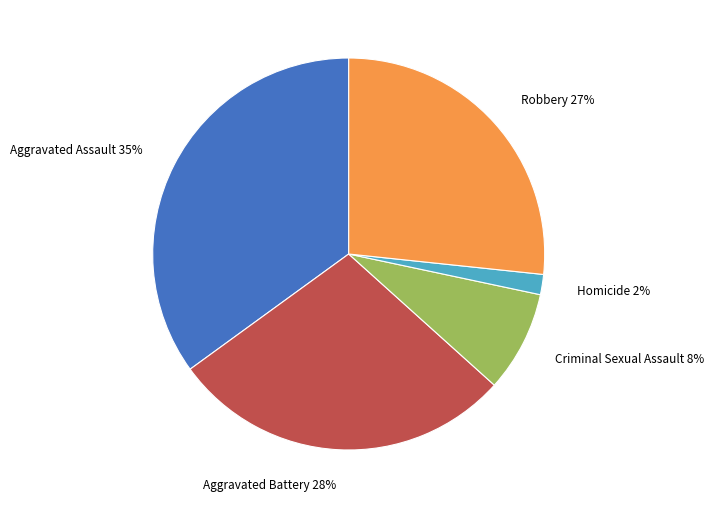

What percentage is the Aggravated Battery slice, to the nearest percent?

28%